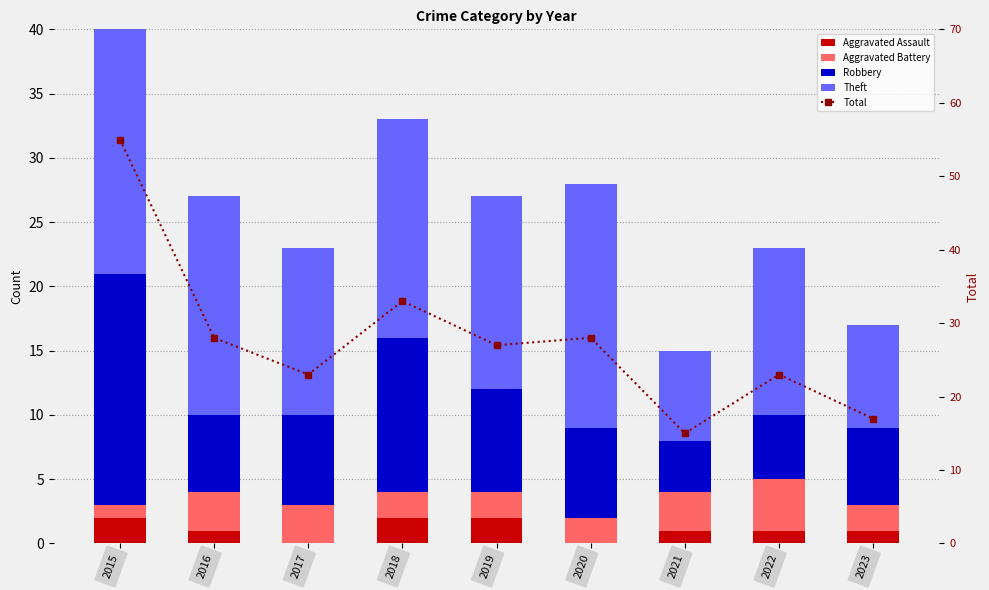

How many series are shown in this chart?

5